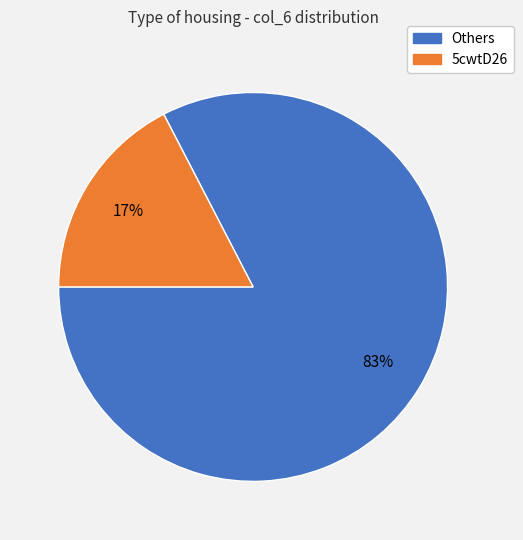

To the nearest percent, what is the average slice percentage?

50%